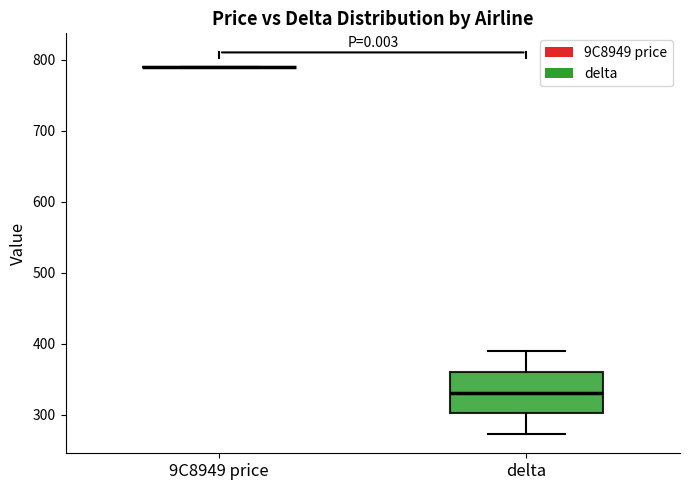

Reading left to right, read every box against the y-axis: the position of its median line, the range the box covers, and the ends of its whiskers. The values are not printed on the chart, so give them approximately, as read against the axis.

9C8949 price: box collapsed to a line at 790, whiskers 790 to 790
delta: median 330, box 300 to 360, whiskers 270 to 390